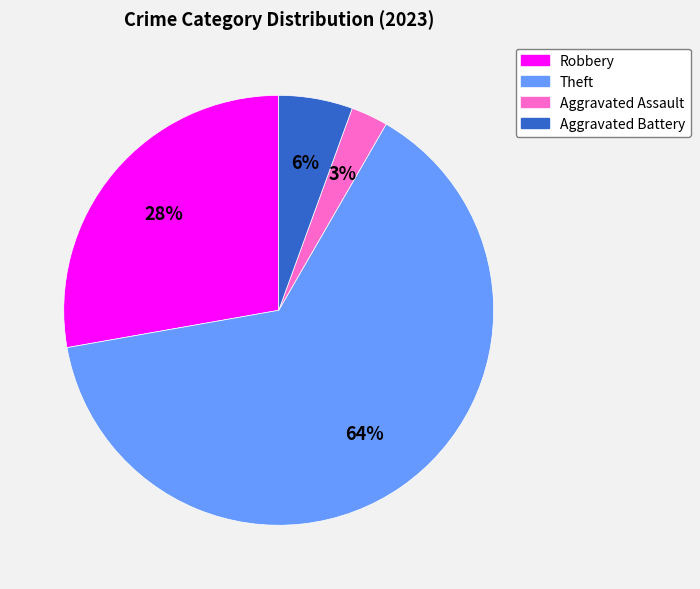

Does any single category account for the majority?

Yes